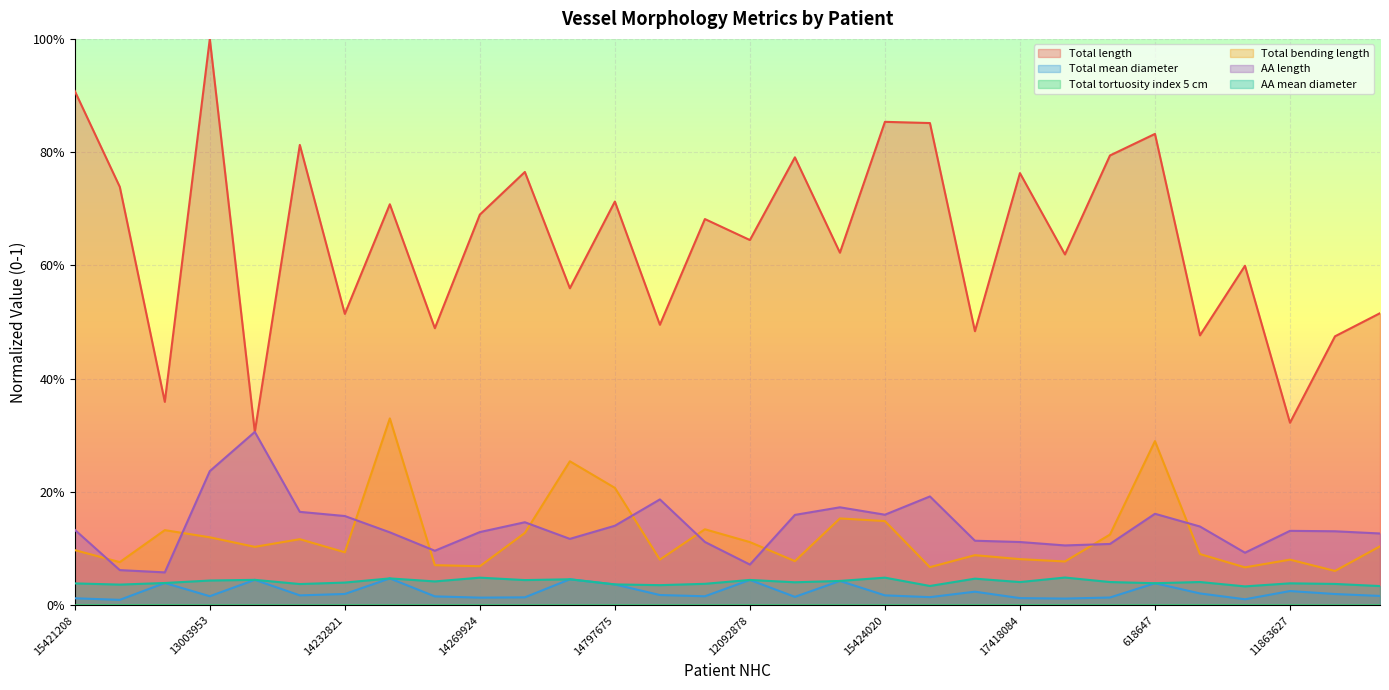

Which series changed the most between 14797675 and 12742715?

Total bending length